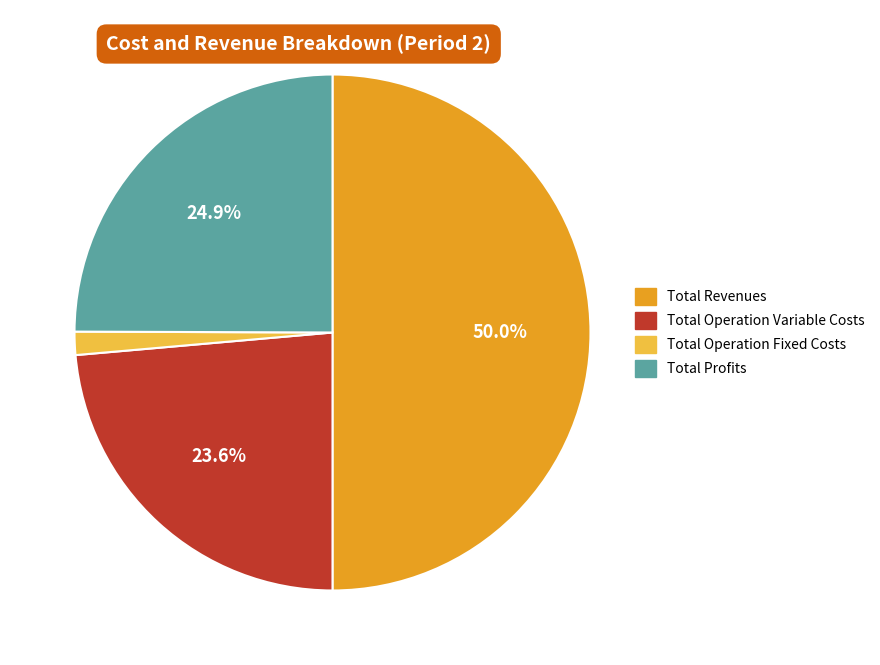

Which category has the biggest portion of the pie?

Total Revenues